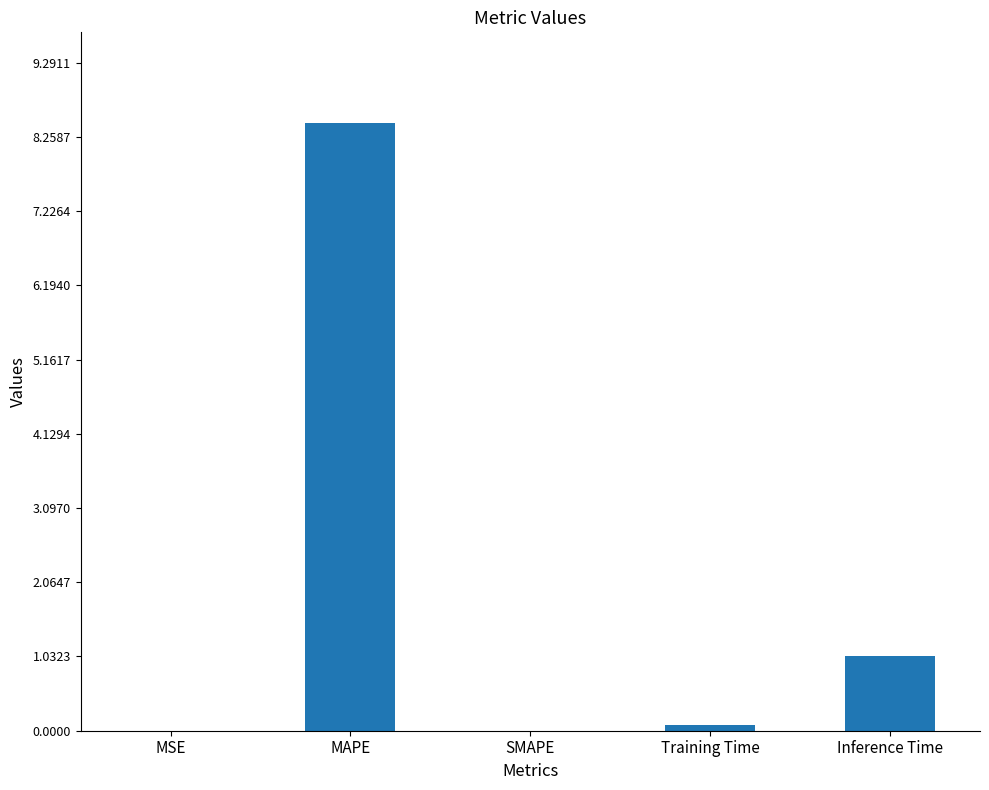

Count the number of data series in this chart.

1